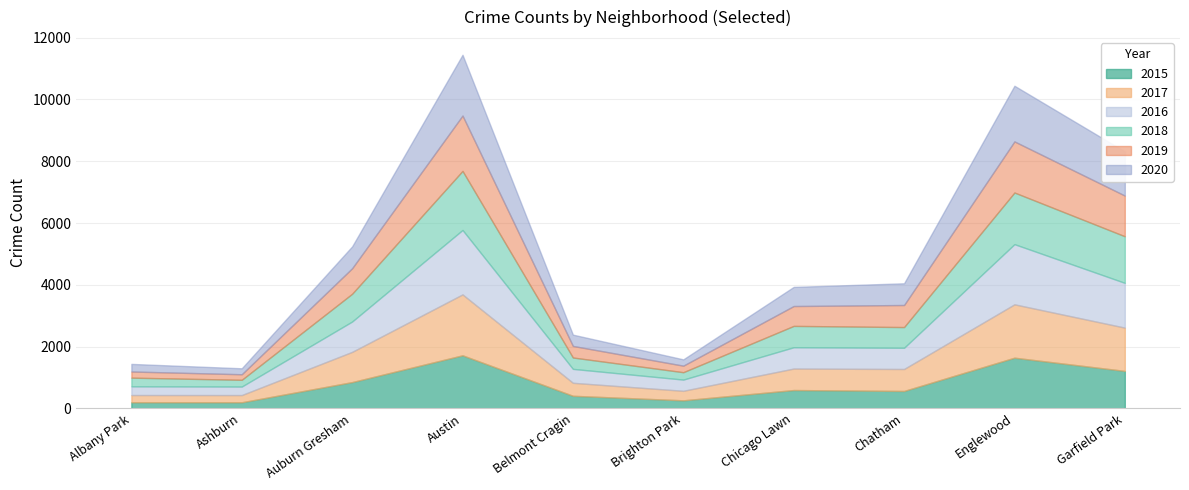

Which category has the lowest value in the 2020 series?

Ashburn